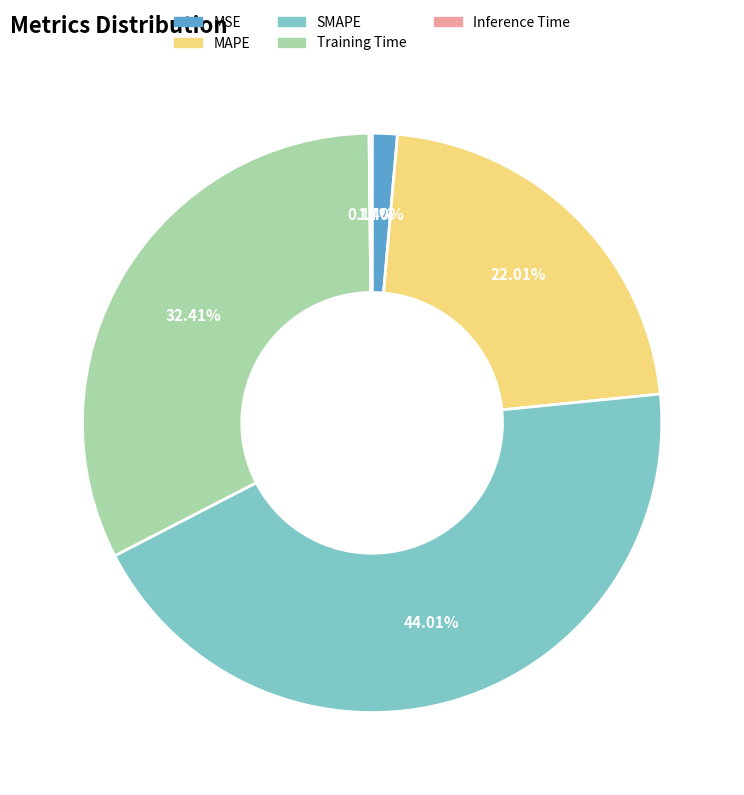

Does MAPE represent more than half of the total?

No